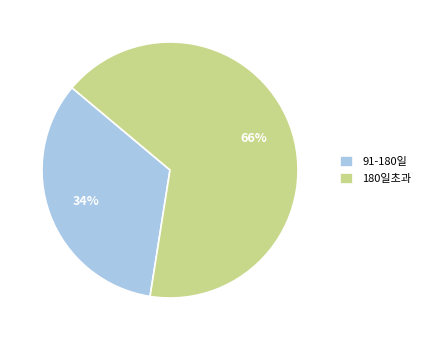

Rank the categories by value from lowest to highest.

91-180일, 180일초과